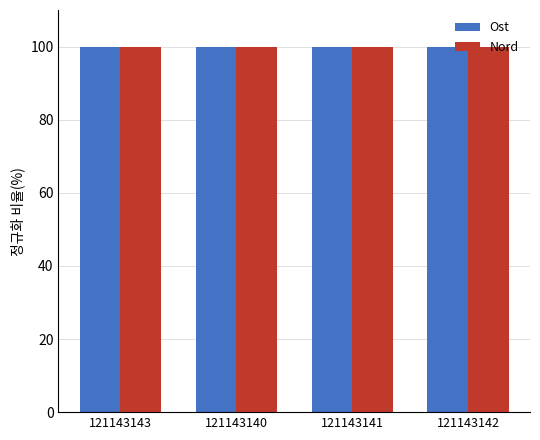

What is the sum of all Nord values?

400.0